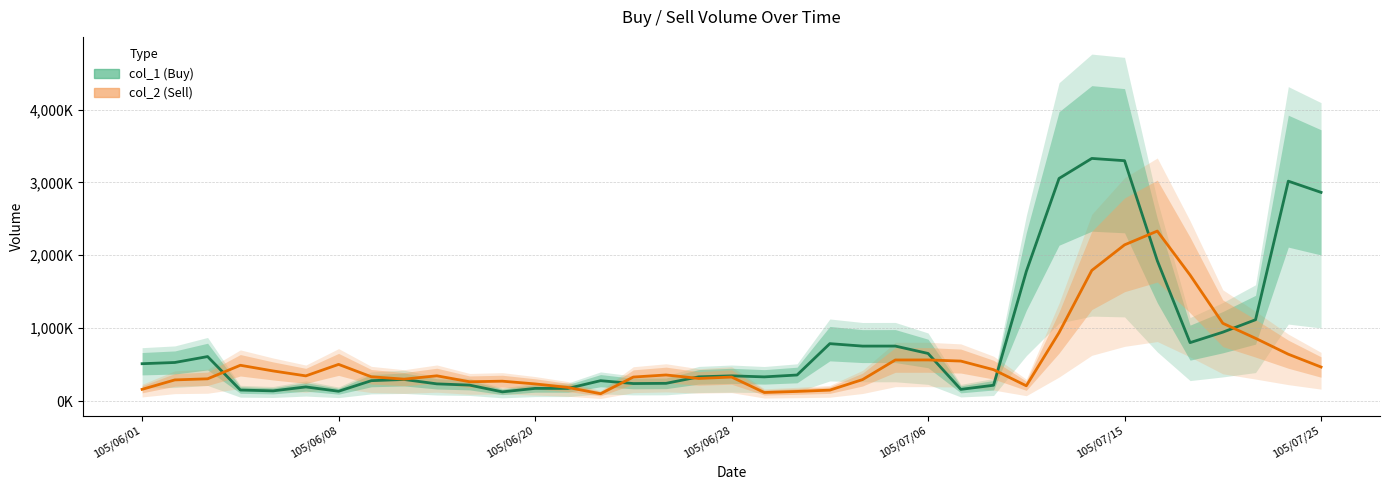

The col_1 (Buy) series shows 314604 at 9. True or false?

False